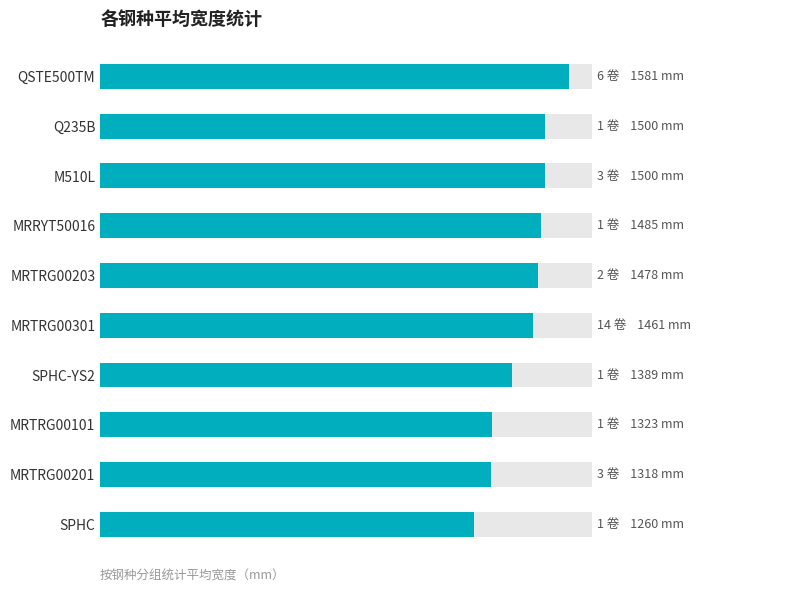

Between SPHC-YS2 and MRTRG00203, which is larger?

MRTRG00203